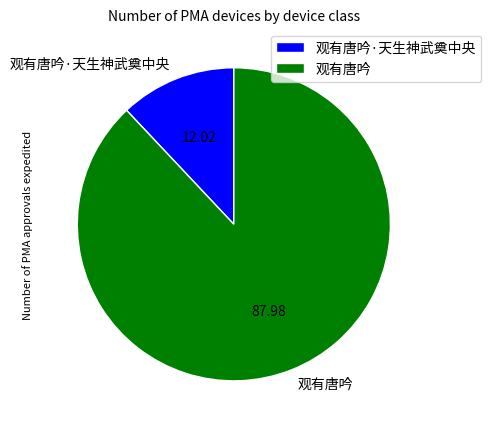

Rank the categories by value from highest to lowest.

观有唐吟, 观有唐吟·天生神武奠中央